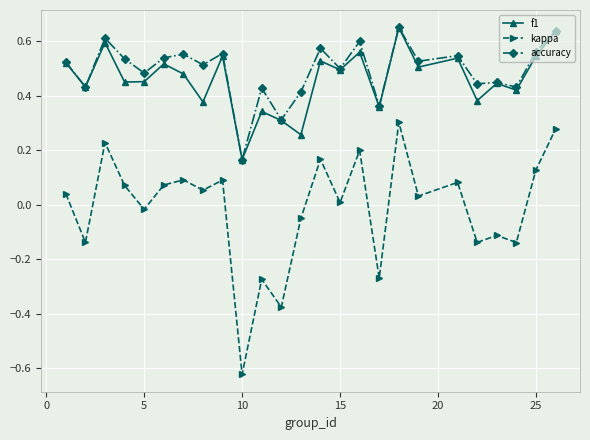

True or false: accuracy and kappa intersect in this chart.

False